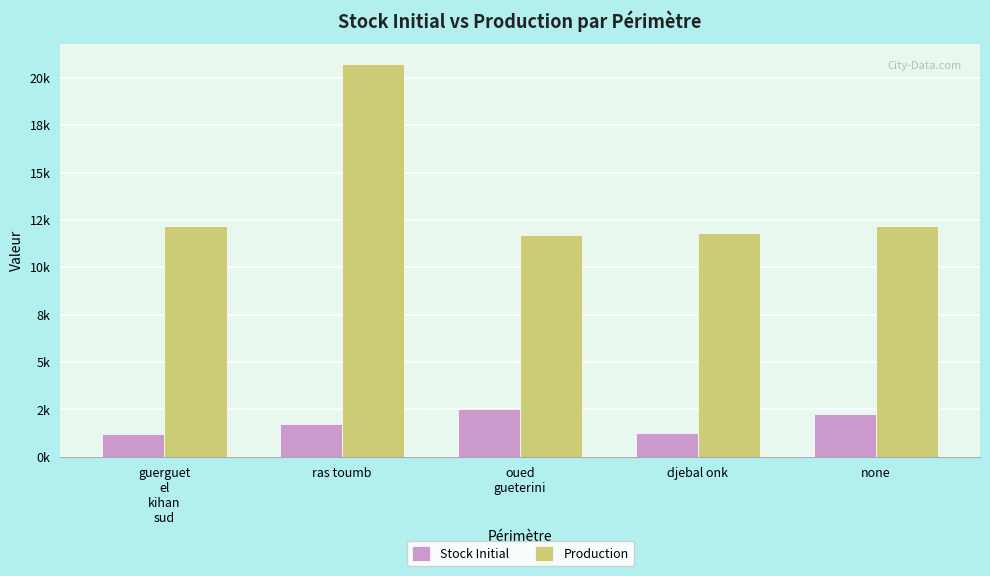

Are the bars grouped side by side (vs. stacked)?

Yes